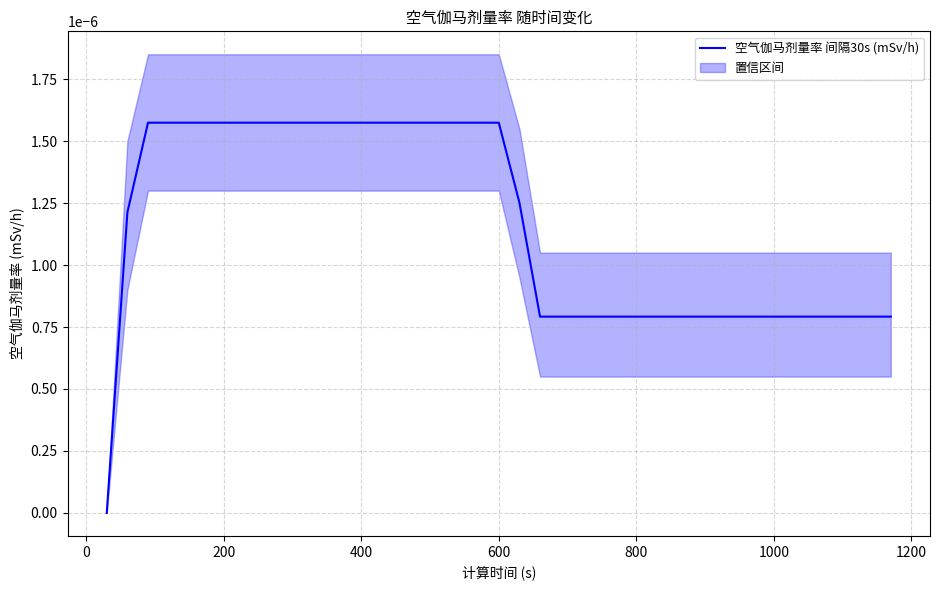

How many lines are shown in the chart?

1